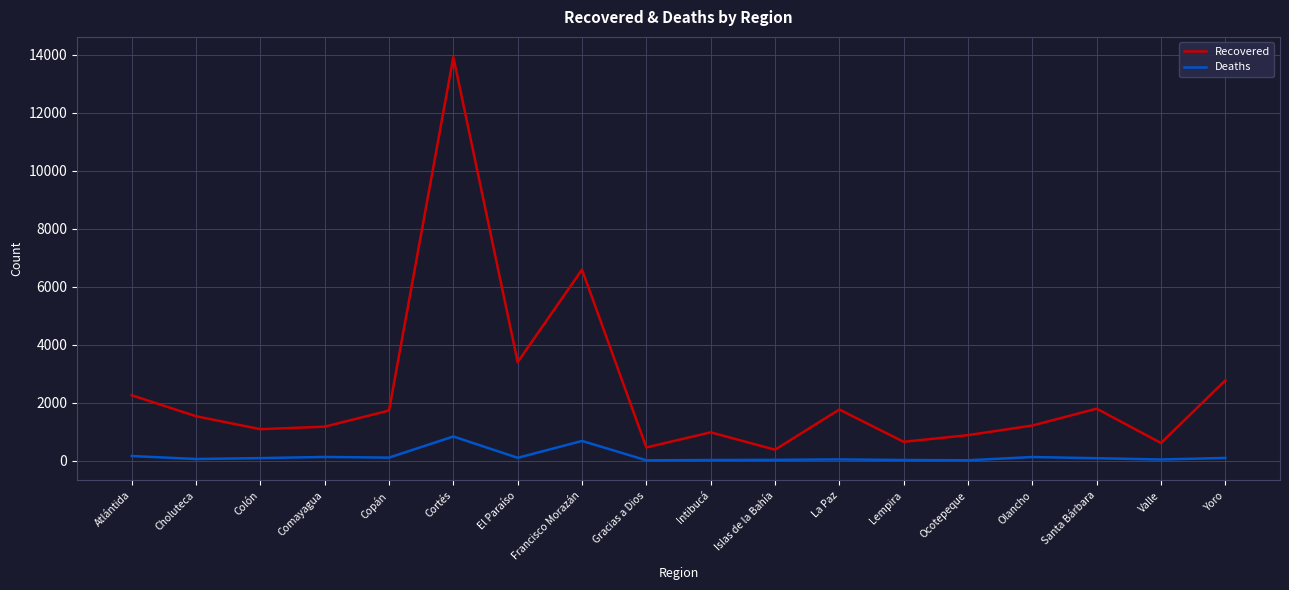

At which label does Deaths first exceed 97?

Atlántida